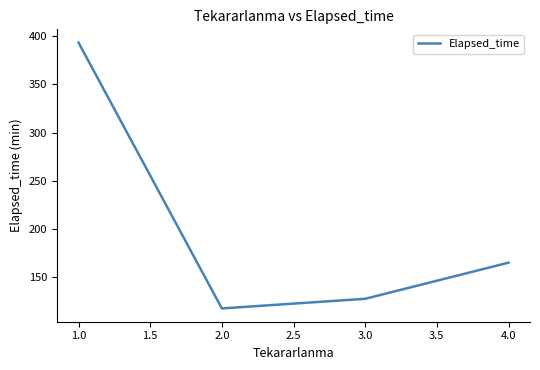

What is the approximate value at 3.0?

127.5